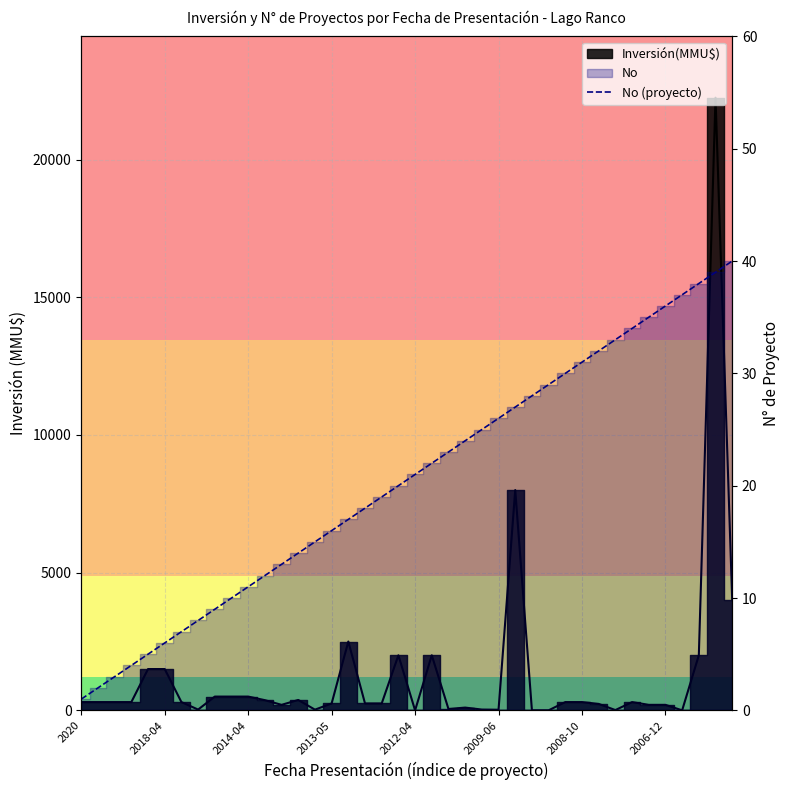

What is the change in value from 2008-10 to 27?

+21